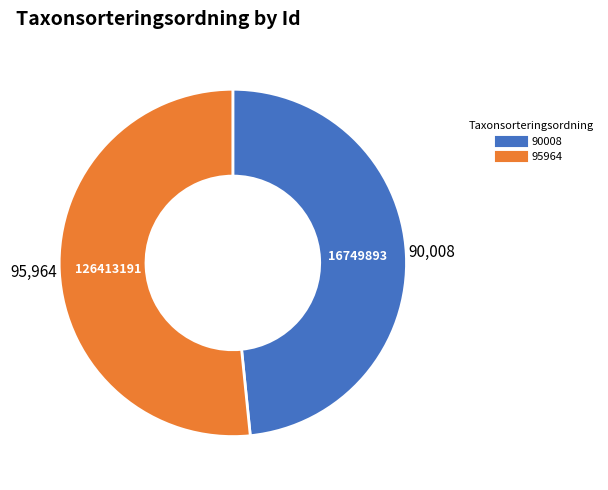

Count the number of slices in the pie.

2